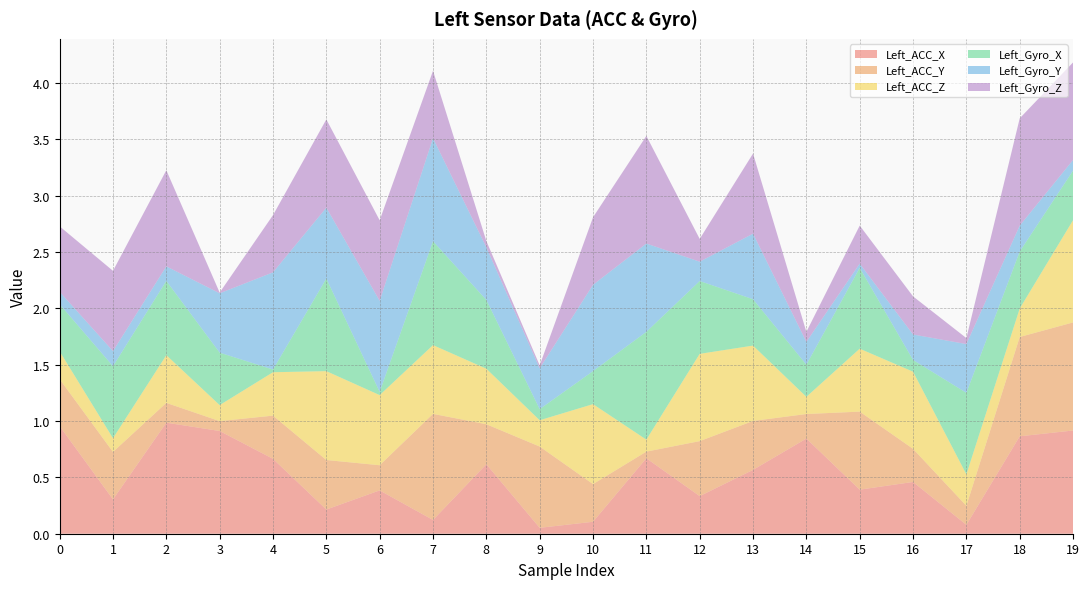

Reading left to right, list all the values displayed in this chart.

Left_ACC_X: 1.0	0.3	1.0	0.9	0.7	0.2	0.4	0.1	0.6	0.1	0.1	0.7	0.3	0.6	0.8	0.4	0.5	0.1	0.9	0.9
Left_ACC_Y: 0.4	0.4	0.2	0.1	0.4	0.4	0.2	0.9	0.4	0.7	0.3	0.1	0.5	0.4	0.2	0.7	0.3	0.2	0.9	1.0
Left_ACC_Z: 0.2	0.1	0.4	0.1	0.4	0.8	0.6	0.6	0.5	0.2	0.7	0.1	0.8	0.7	0.2	0.6	0.7	0.3	0.3	0.9
Left_Gyro_X: 0.4	0.6	0.7	0.5	0.0	0.8	0.0	0.9	0.6	0.1	0.3	1.0	0.6	0.4	0.3	0.7	0.1	0.7	0.5	0.4
Left_Gyro_Y: 0.1	0.1	0.1	0.5	0.9	0.6	0.8	0.9	0.5	0.4	0.8	0.8	0.2	0.6	0.2	0.0	0.2	0.4	0.2	0.1
Left_Gyro_Z: 0.6	0.7	0.9	0.0	0.5	0.8	0.7	0.6	0.1	0.0	0.6	1.0	0.2	0.7	0.1	0.3	0.3	0.1	1.0	0.9